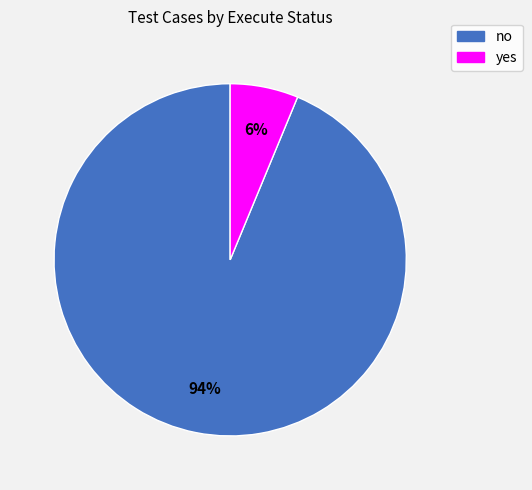

To the nearest percent, what is the average slice percentage?

50%